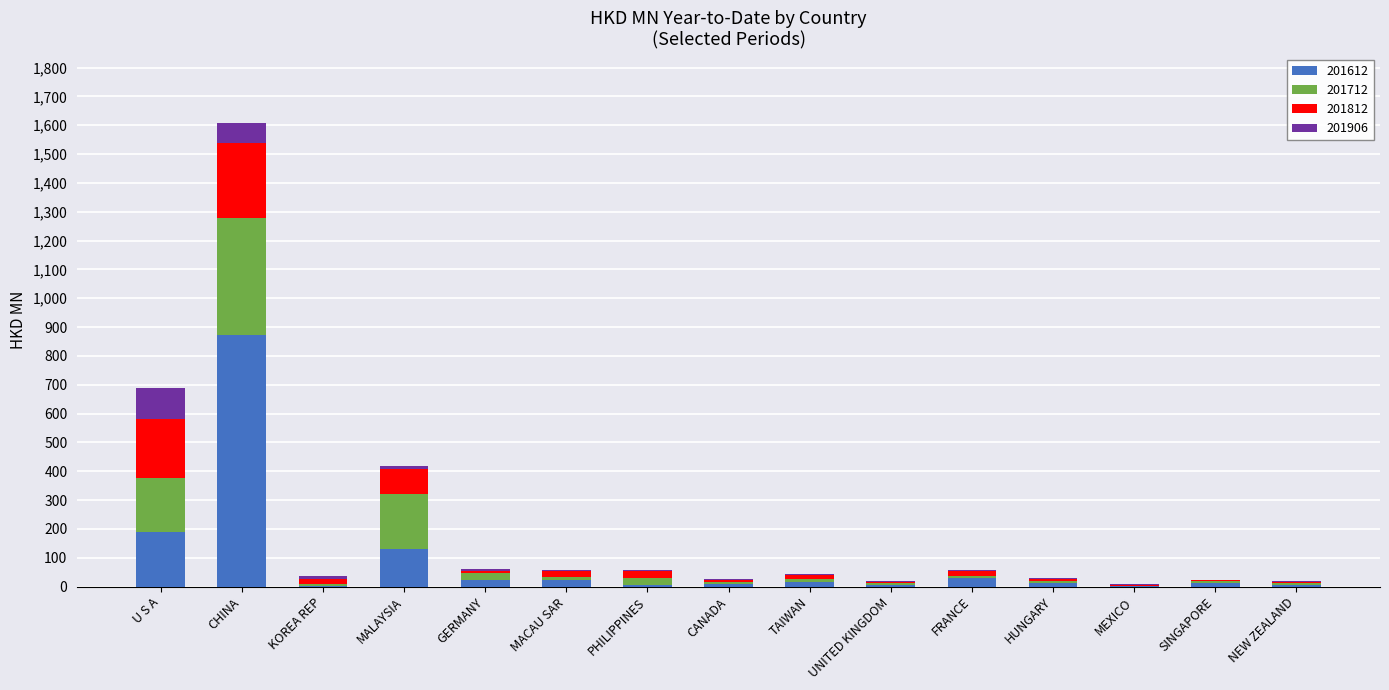

What is the sum of all 201612 values?

1341.9